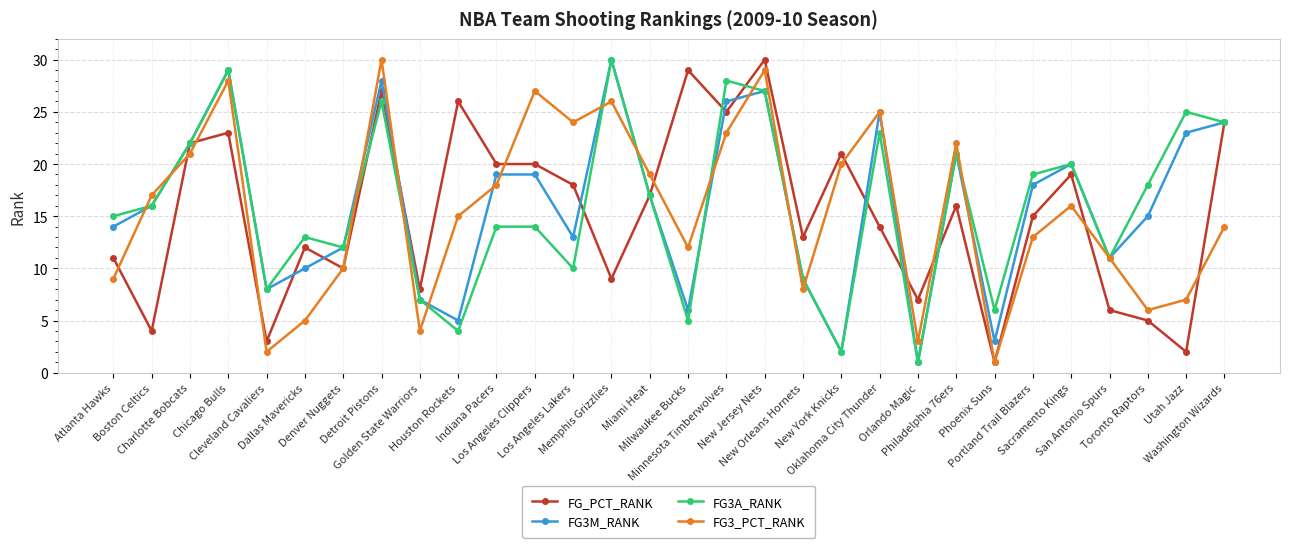

Reading left to right, extract all data points from this chart.

FG_PCT_RANK: 11	4	22	23	3	12	10	27	8	26	20	20	18	9	17	29	25	30	13	21	14	7	16	1	15	19	6	5	2	24
FG3M_RANK: 14	16	22	29	8	10	12	28	7	5	19	19	13	30	17	6	26	27	9	2	25	1	21	3	18	20	11	15	23	24
FG3A_RANK: 15	16	22	29	8	13	12	26	7	4	14	14	10	30	17	5	28	27	9	2	23	1	21	6	19	20	11	18	25	24
FG3_PCT_RANK: 9	17	21	28	2	5	10	30	4	15	18	27	24	26	19	12	23	29	8	20	25	3	22	1	13	16	11	6	7	14